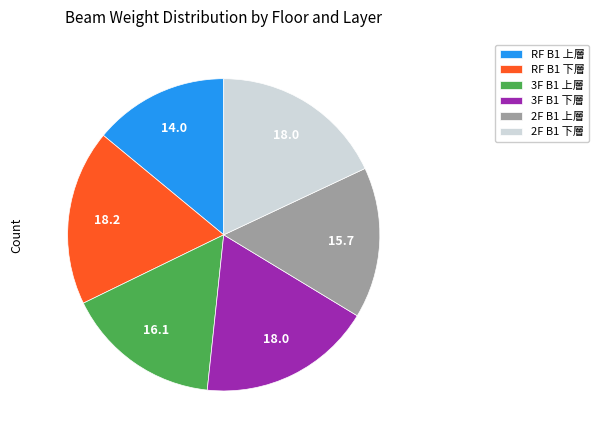

Is it true that 3F B1 下層 is 31% of the pie?

False